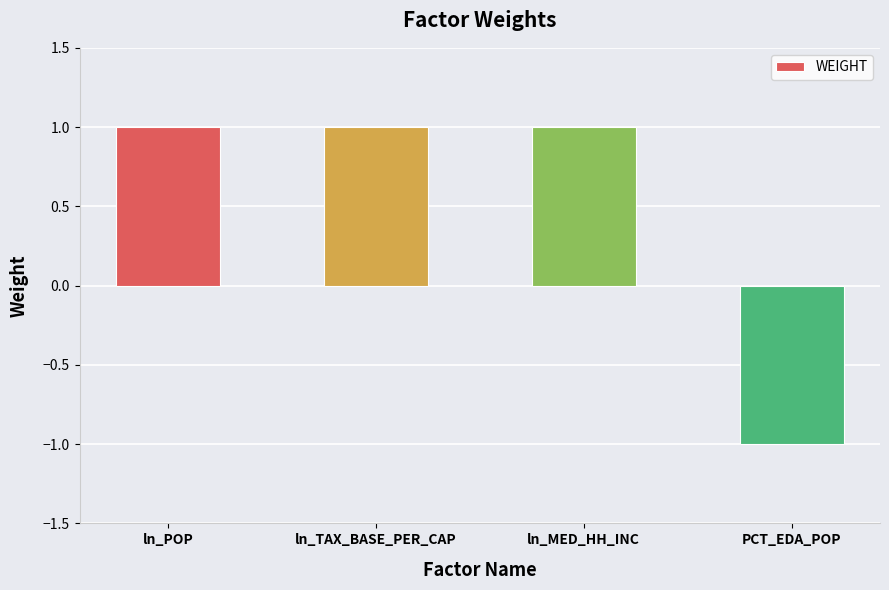

What is the minimum value shown in the chart?

-1